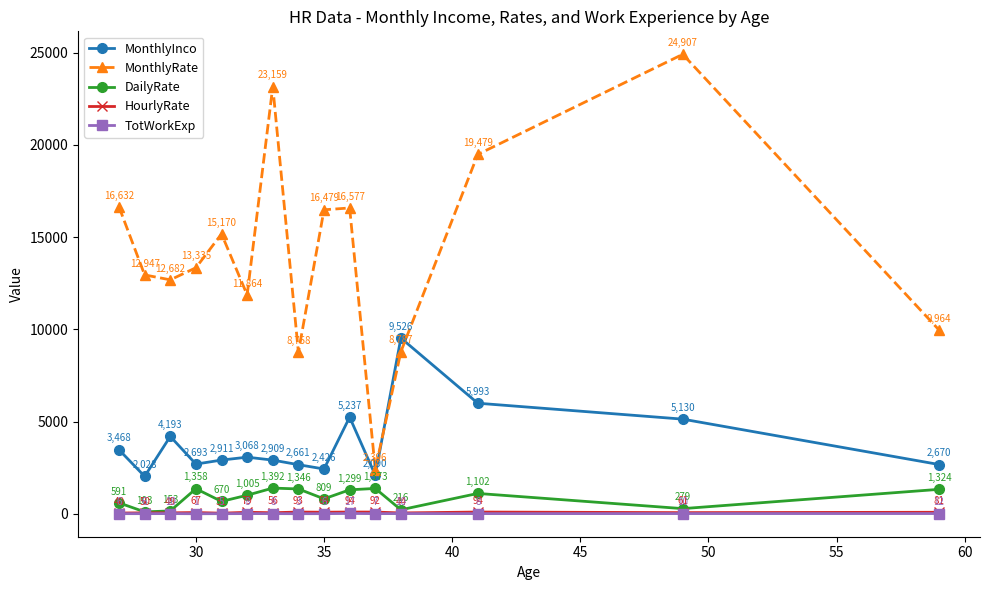

True or false: MonthlyInco has more than 1 points higher than both neighbors.

True